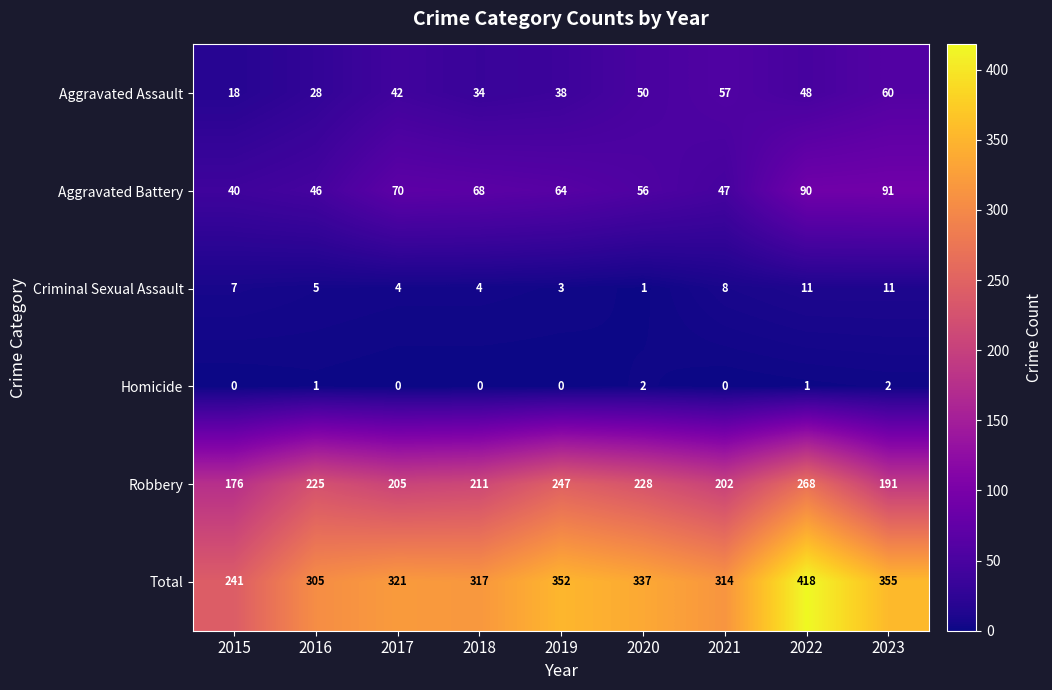

The value of Homicide at 2017 is 1. True or false?

False